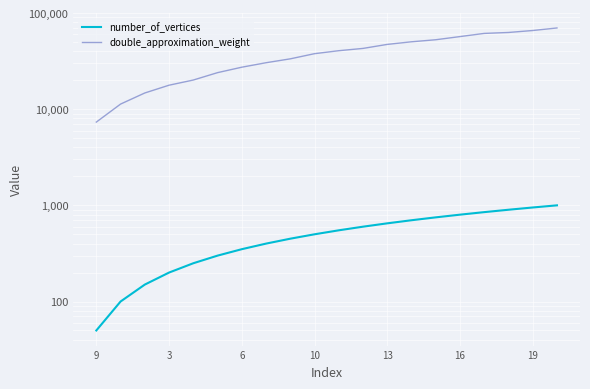

Between 6 and 12, which is larger?

12